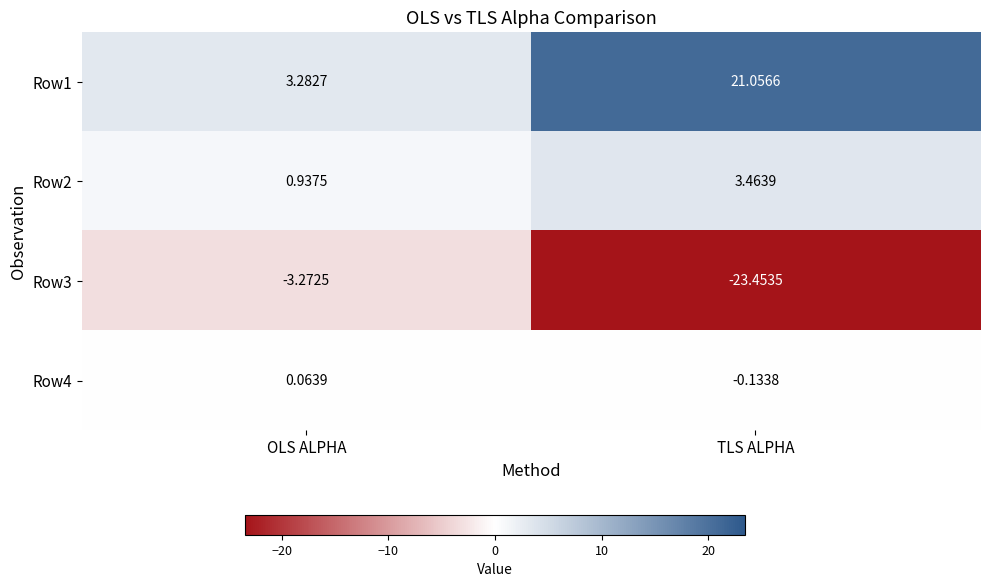

Is the value of Row4 at OLS ALPHA greater than the value of Row1 at TLS ALPHA?

No